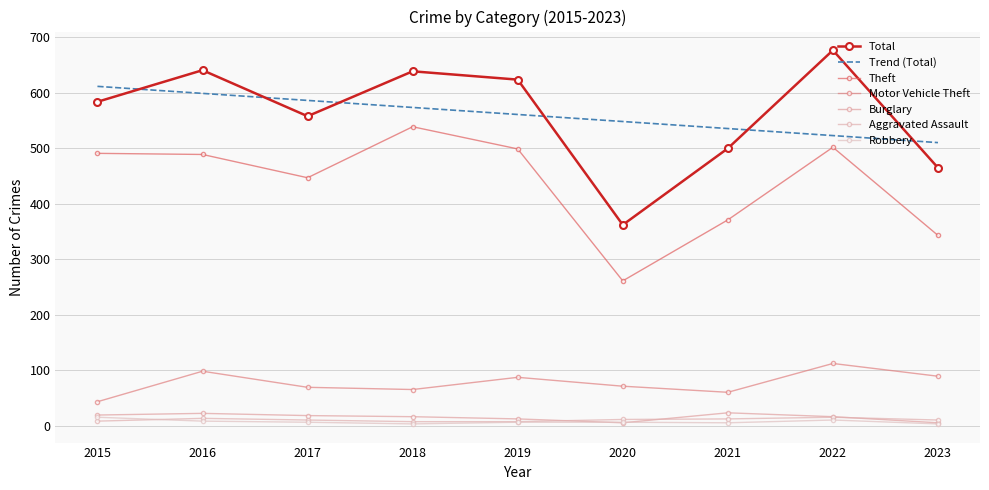

True or false: Theft and Motor Vehicle Theft cross at least once.

False